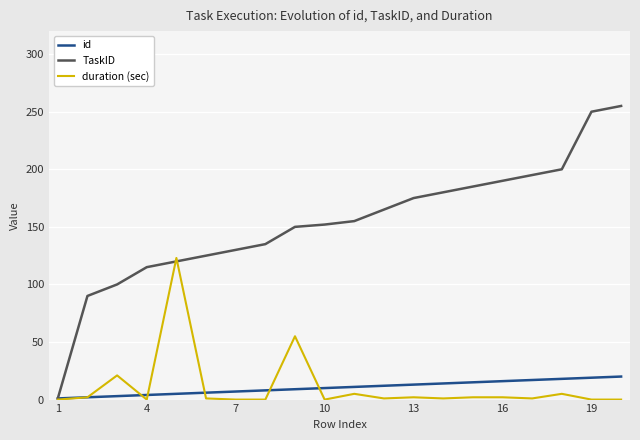

What is the greatest value displayed?

255